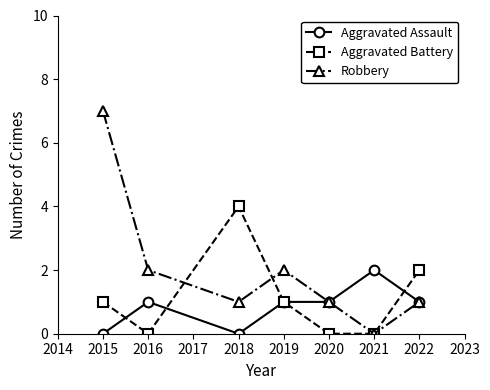

True or false: Robbery has a value of 3 at 2019.

False